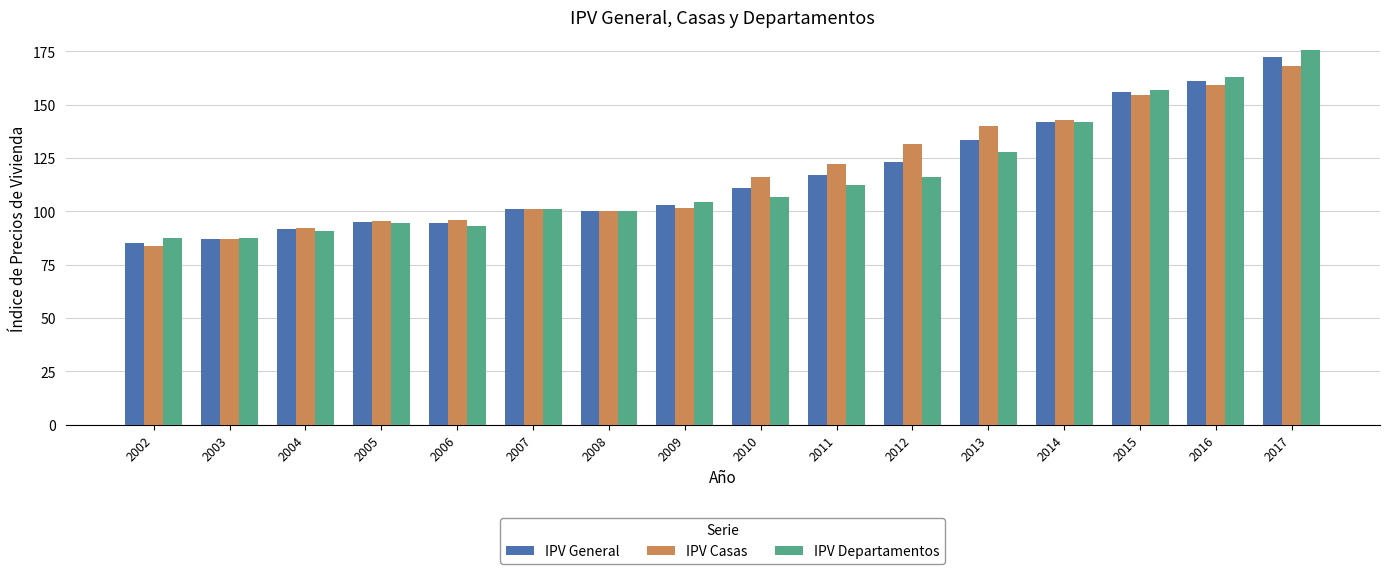

What is the sum of all IPV Casas values?

1890.6